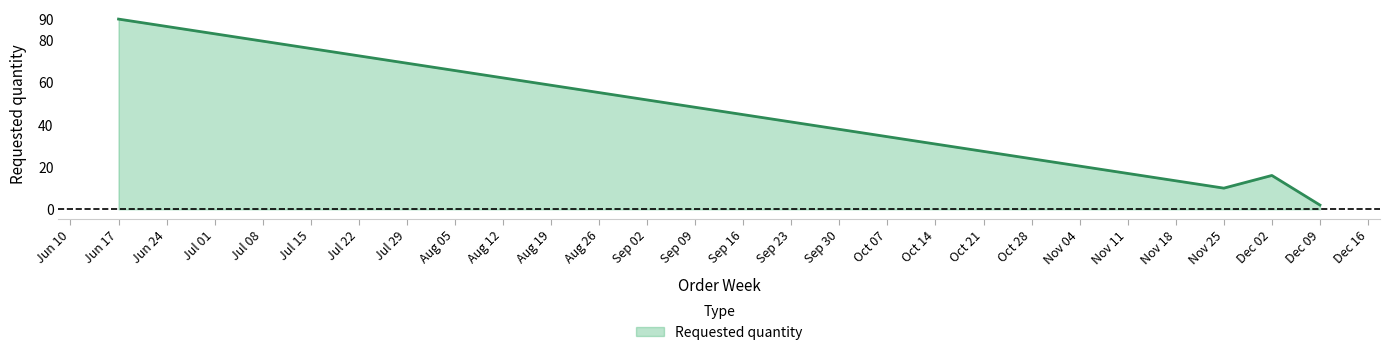

At which category does the data reach its first local valley?

Nov 25